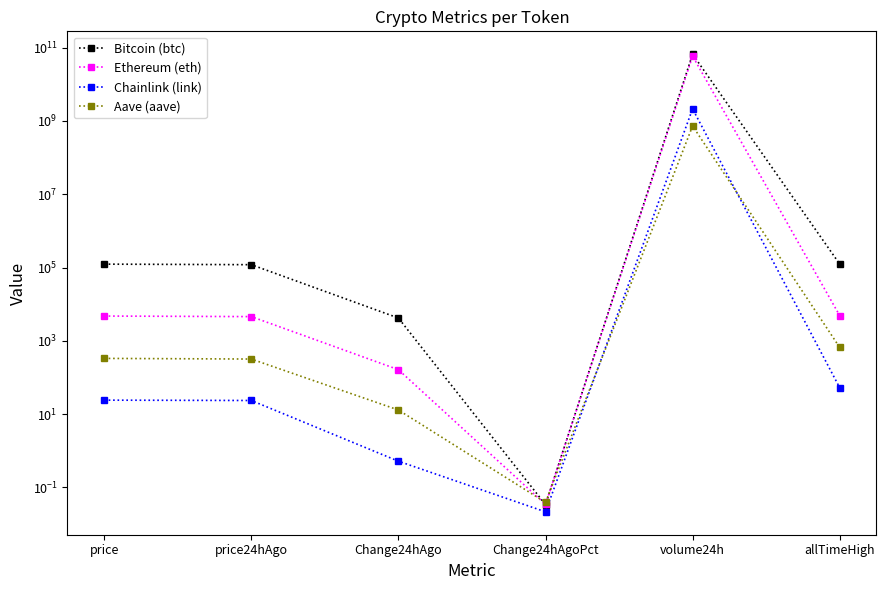

At which category is the sum across all series the highest?

volume24h